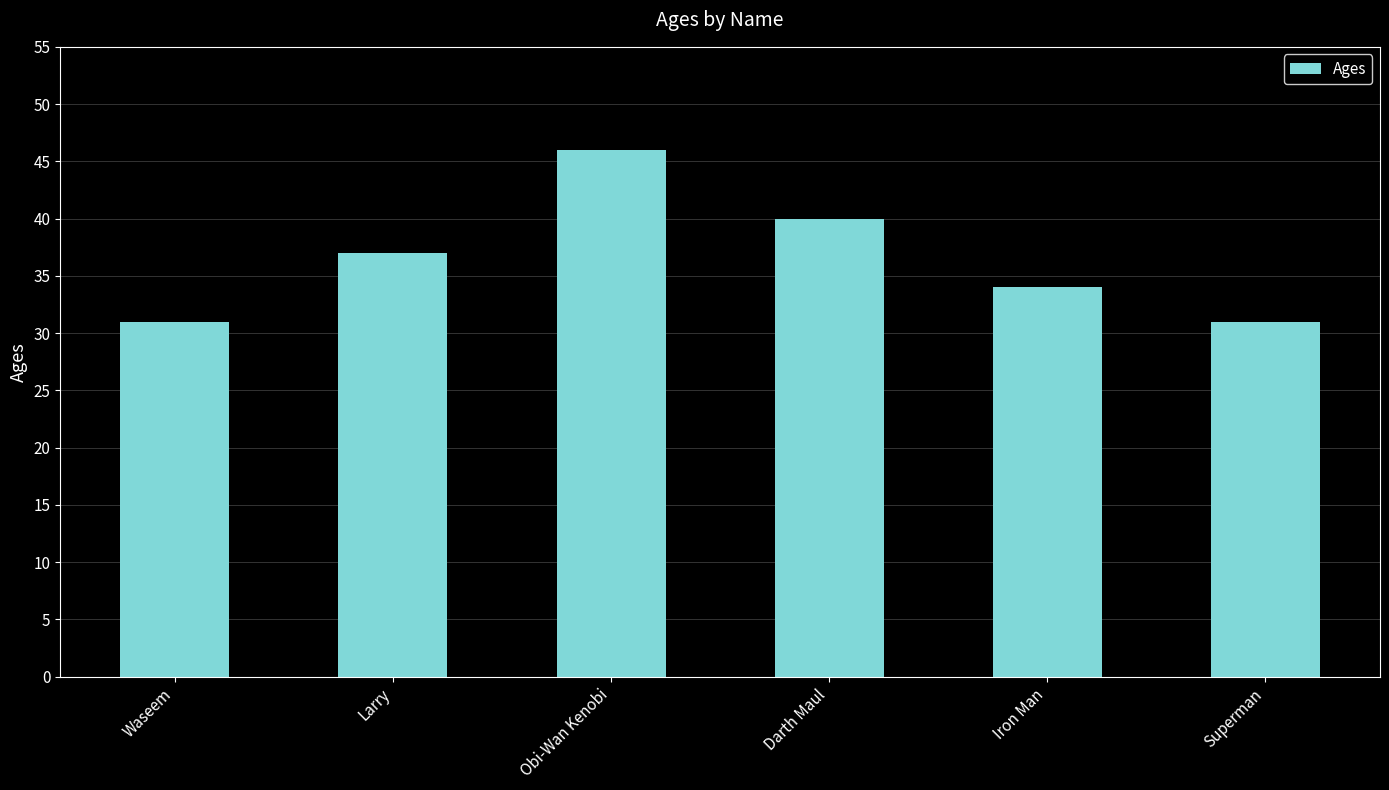

What is the value of the 5th bar from the left?

34